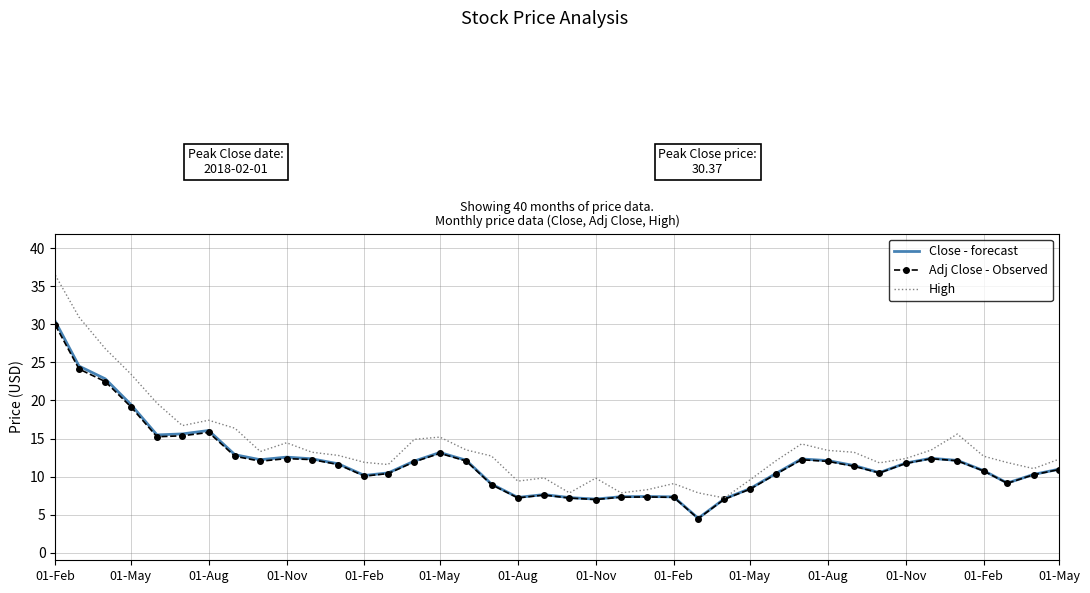

What is the minimum value shown in the chart?

4.5